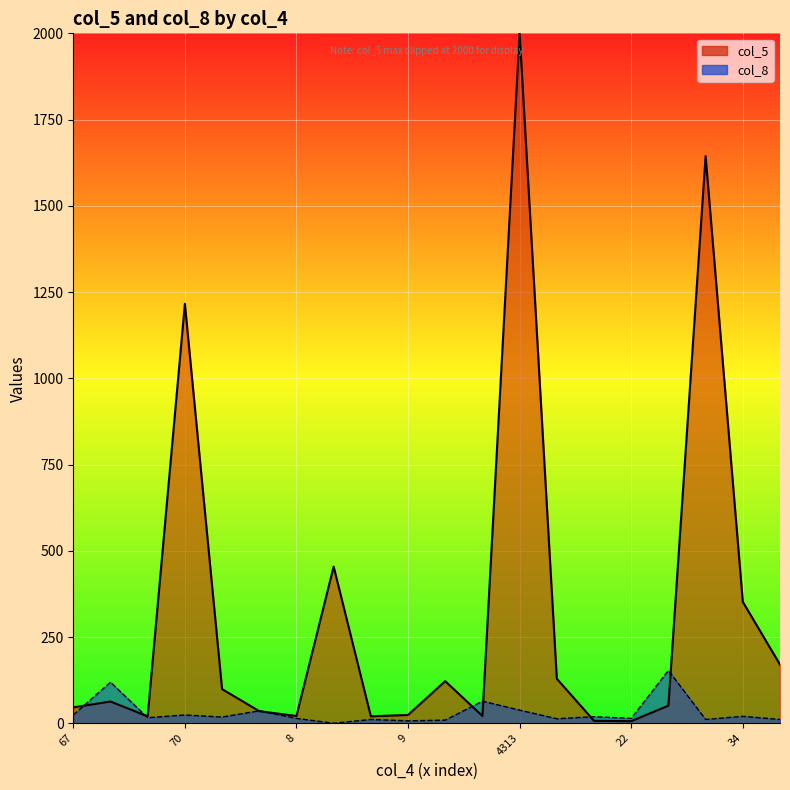

What is the ratio of the value at 64 to the value at 4313?

0.2